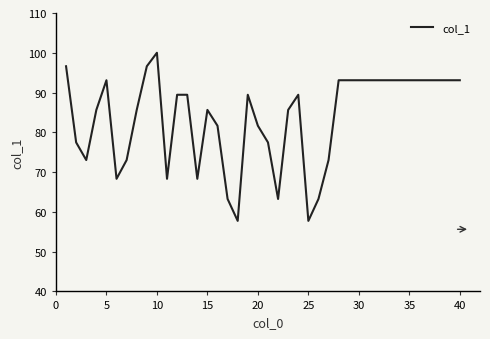

What is the difference between the maximum and minimum values?

42.3